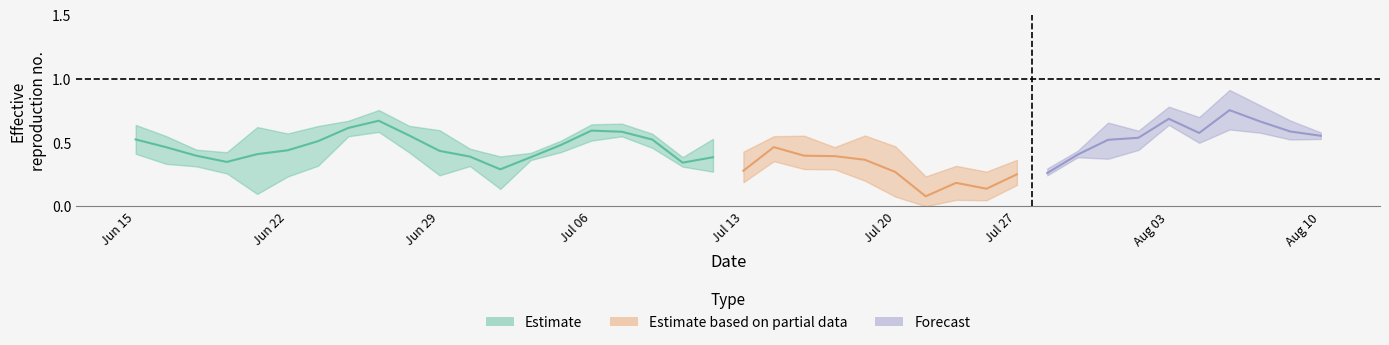

List the labels in order of row1 value, largest first.

8, 7, 16, 0, 15, 9, 6, 5, 17, 1, 4, 14, 10, 2, 11, 18, 13, 3, 19, 12